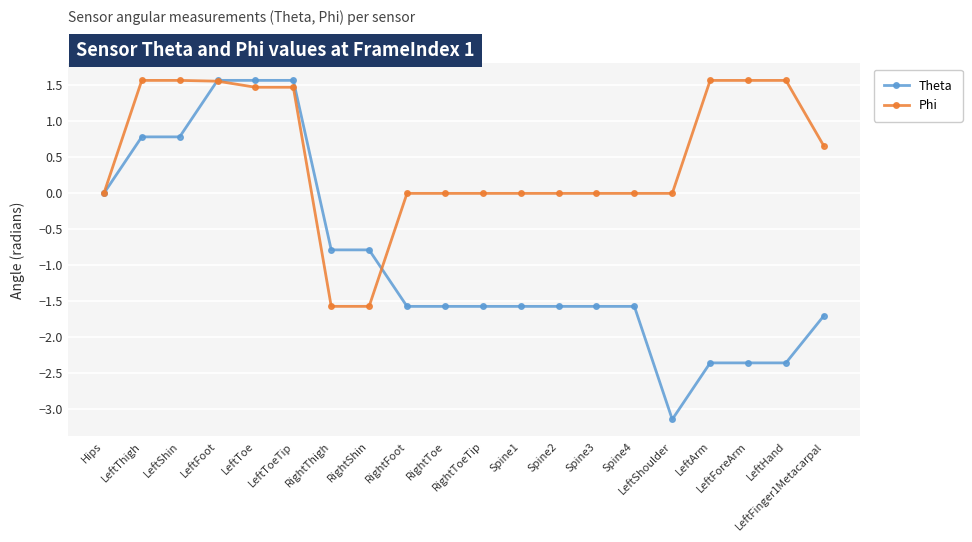

At RightShin, list the series in order from smallest to largest.

Phi, Theta